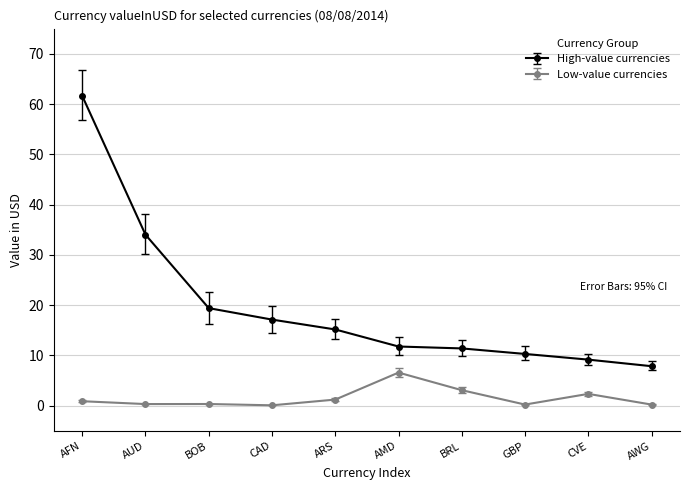

What position from the left is ARS?

5